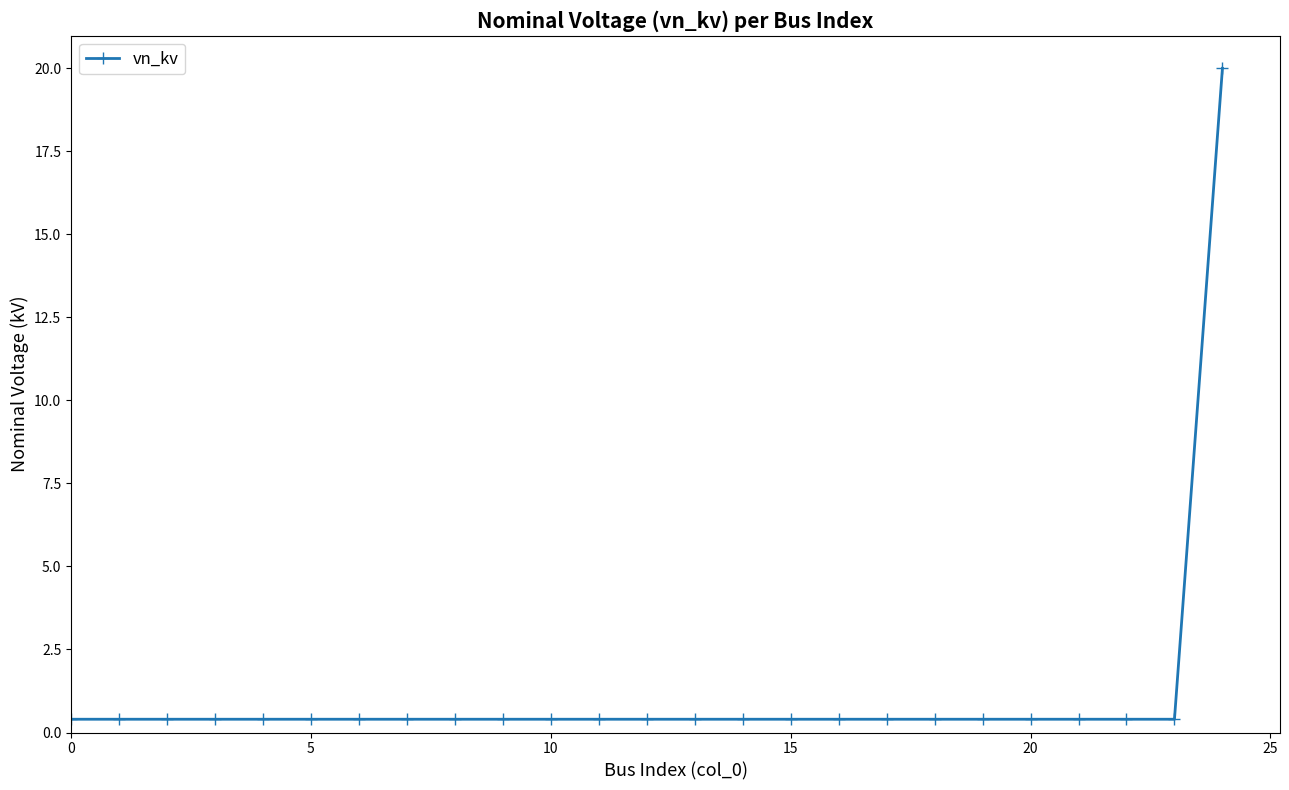

Reading right to left, extract all data points from this chart.

20.0	0.4	0.4	0.4	0.4	0.4	0.4	0.4	0.4	0.4	0.4	0.4	0.4	0.4	0.4	0.4	0.4	0.4	0.4	0.4	0.4	0.4	0.4	0.4	0.4